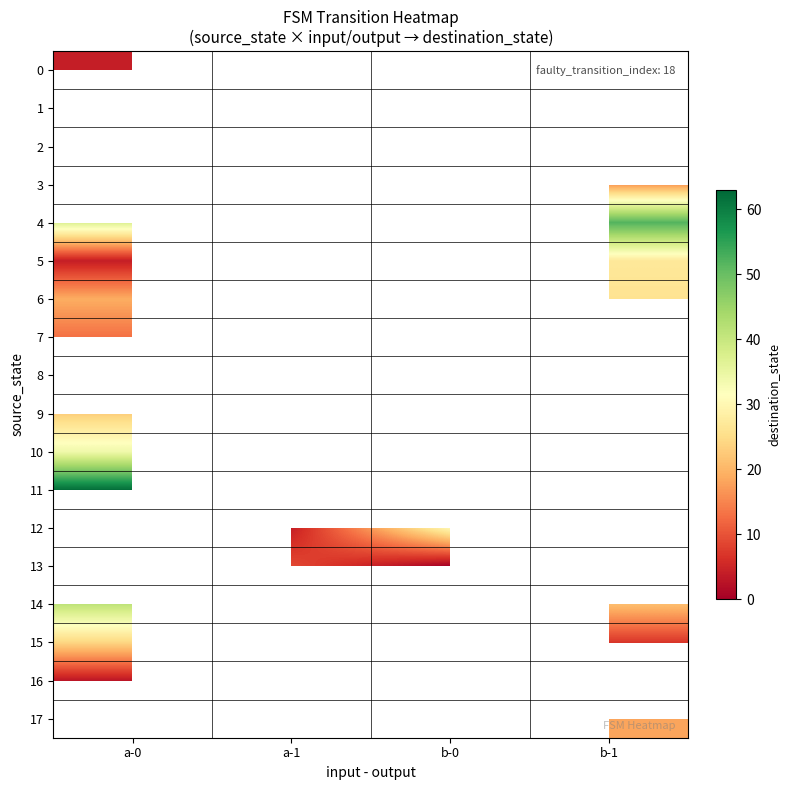

What is the spread (max minus min) of values at a-0?

59.0